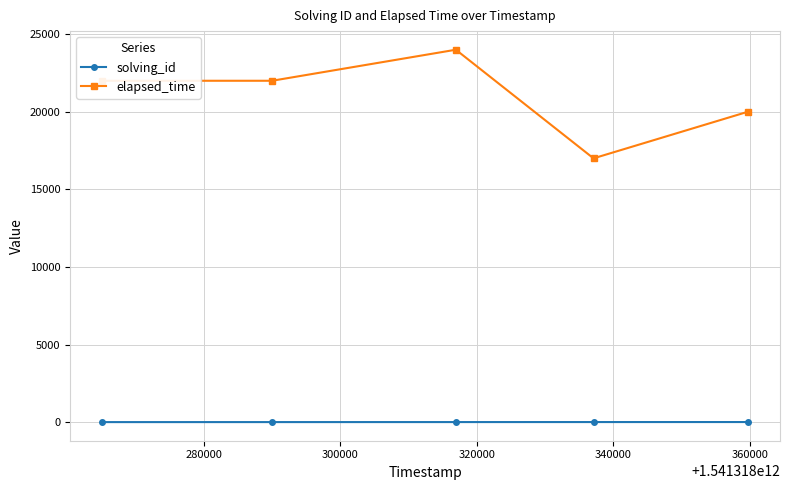

True or false: elapsed_time and solving_id intersect in this chart.

False